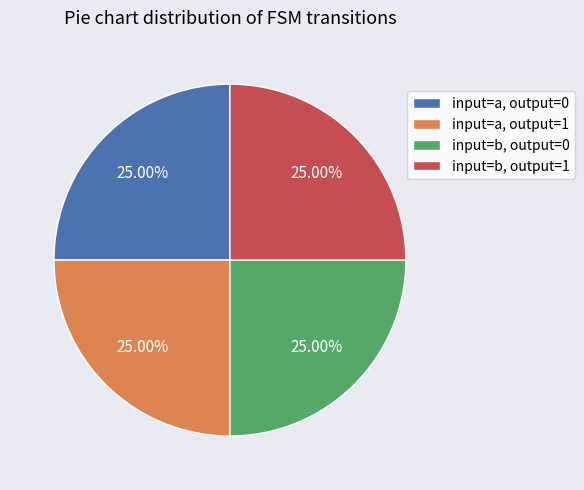

How many slices are in this pie chart?

4